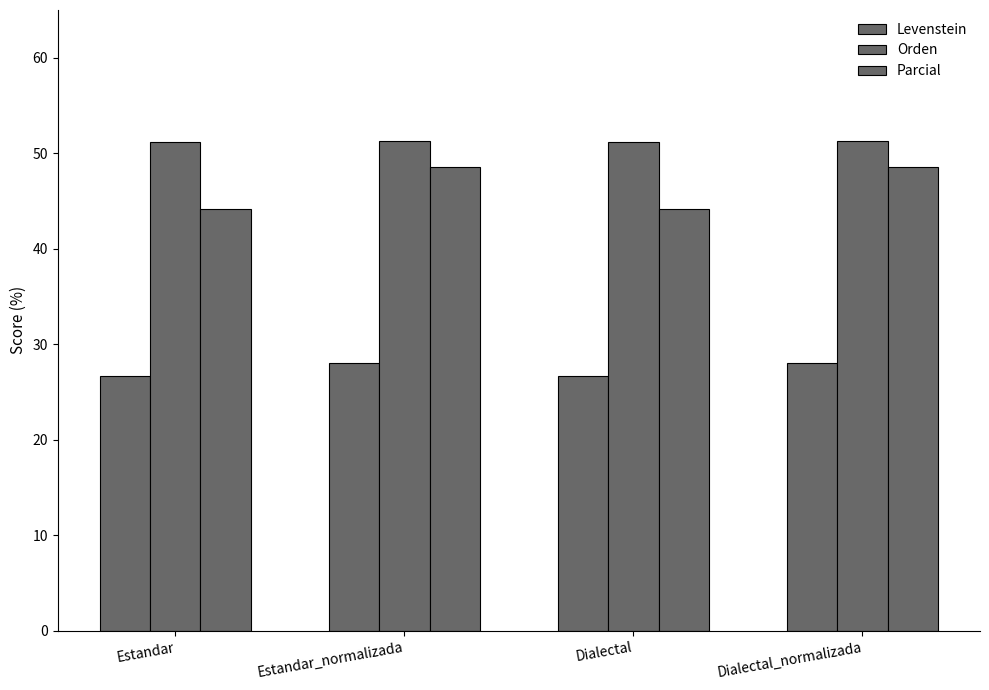

How many data points does each series have?

4